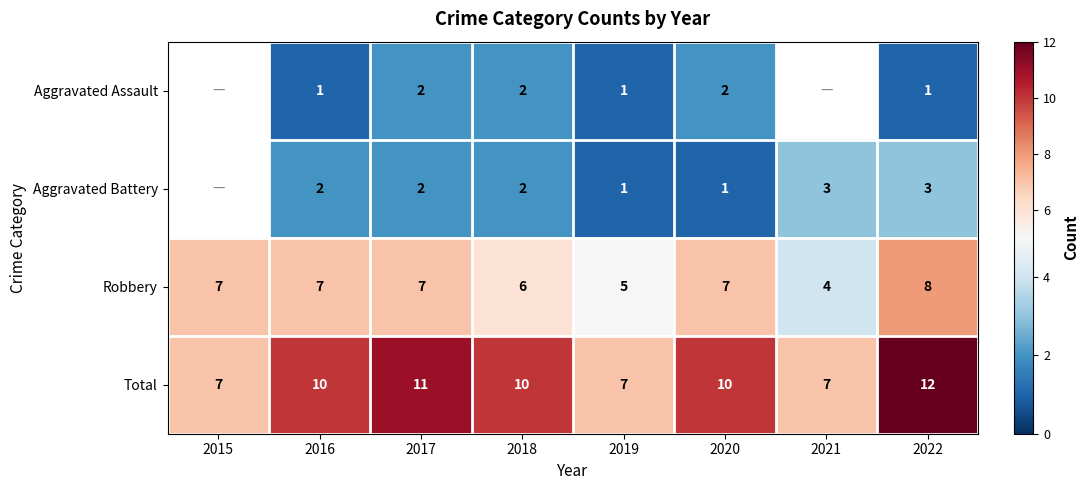

Read the Robbery value at 2016.

7